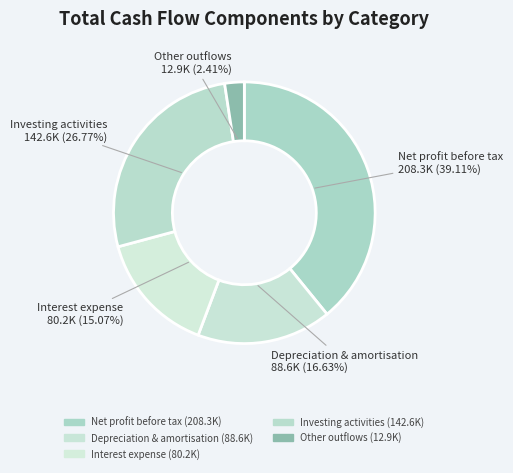

Count the number of slices in the pie.

5